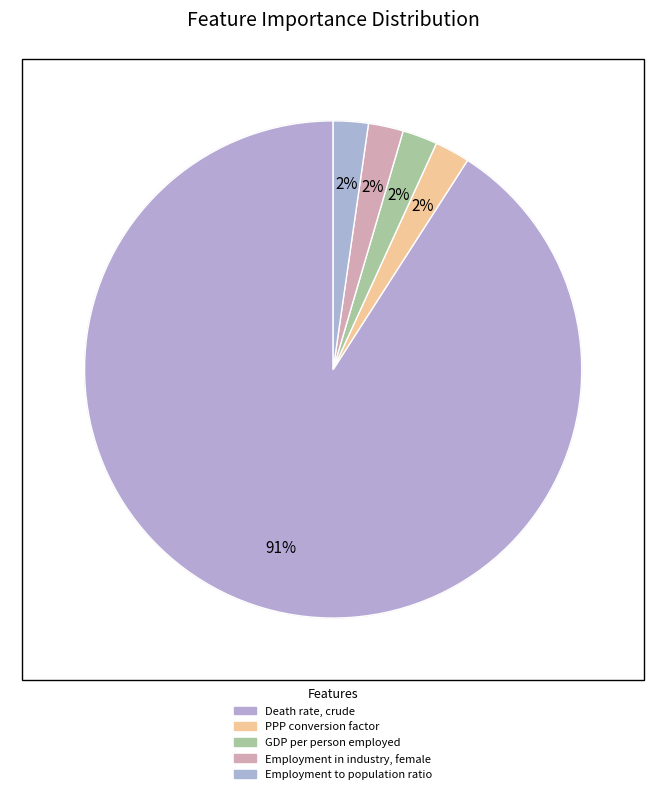

To the nearest percent, what is the difference between the largest and smallest slice percentages?

89%